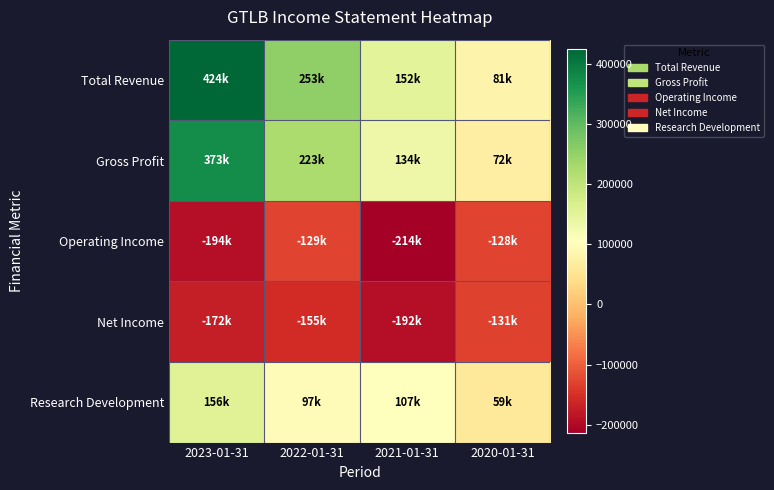

Which series has the widest spread of values?

Total Revenue